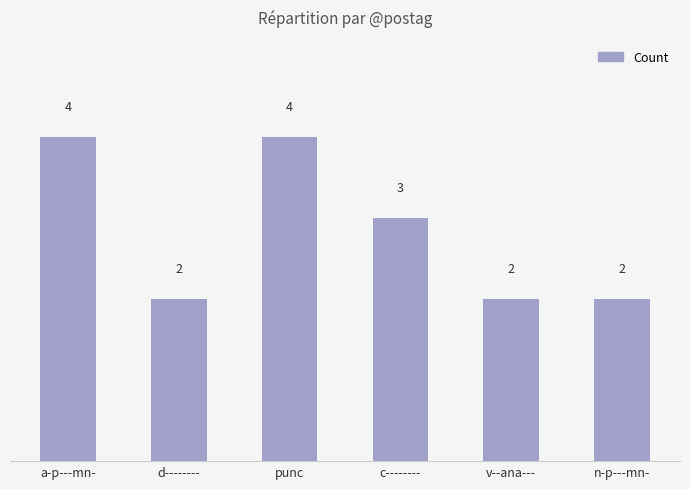

What is the greatest value displayed?

4